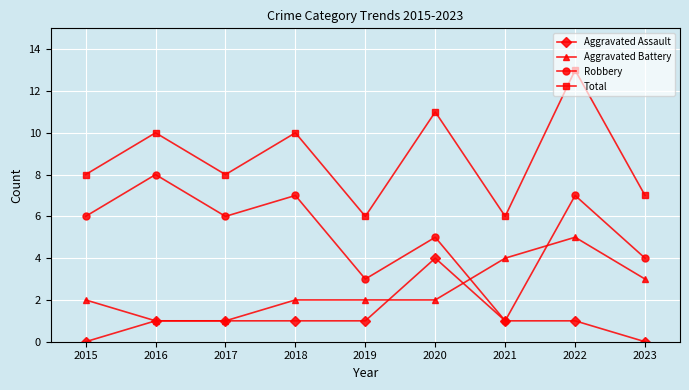

True or false: Aggravated Battery and Robbery intersect in this chart.

True